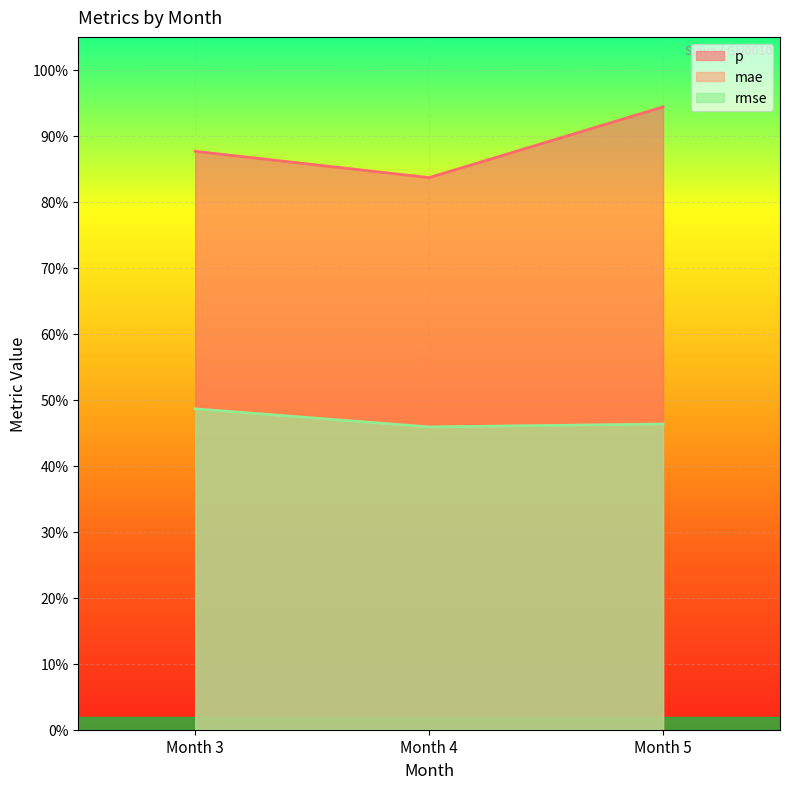

What is the total value across all series at Month 4?

1.8